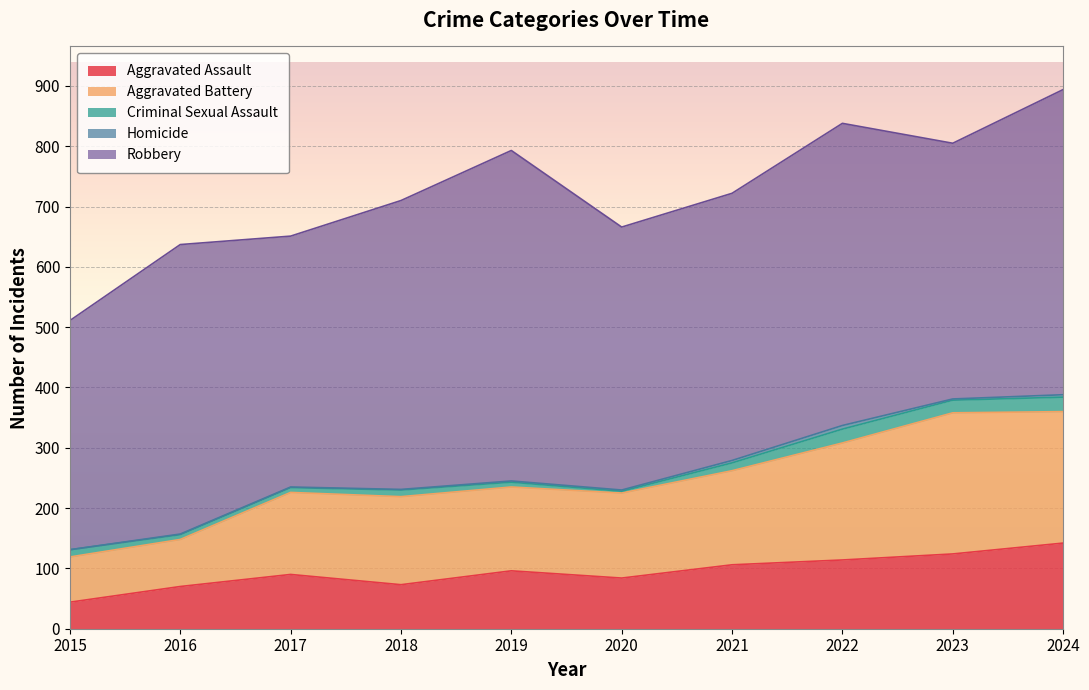

What value does the Aggravated Battery series have at 2022, to the nearest 50?

200